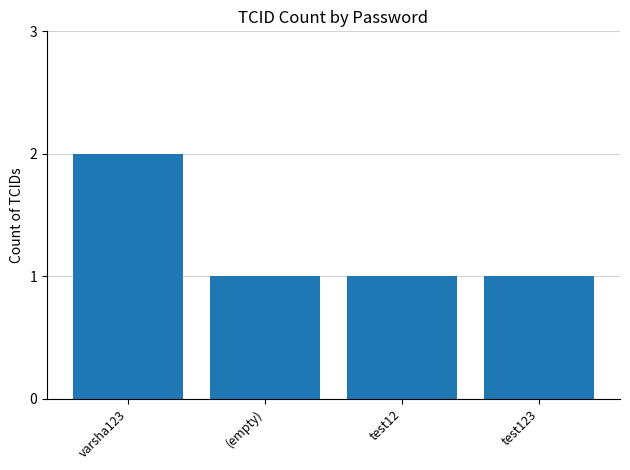

Reading left to right, what are all the values shown in this chart?

2	1	1	1